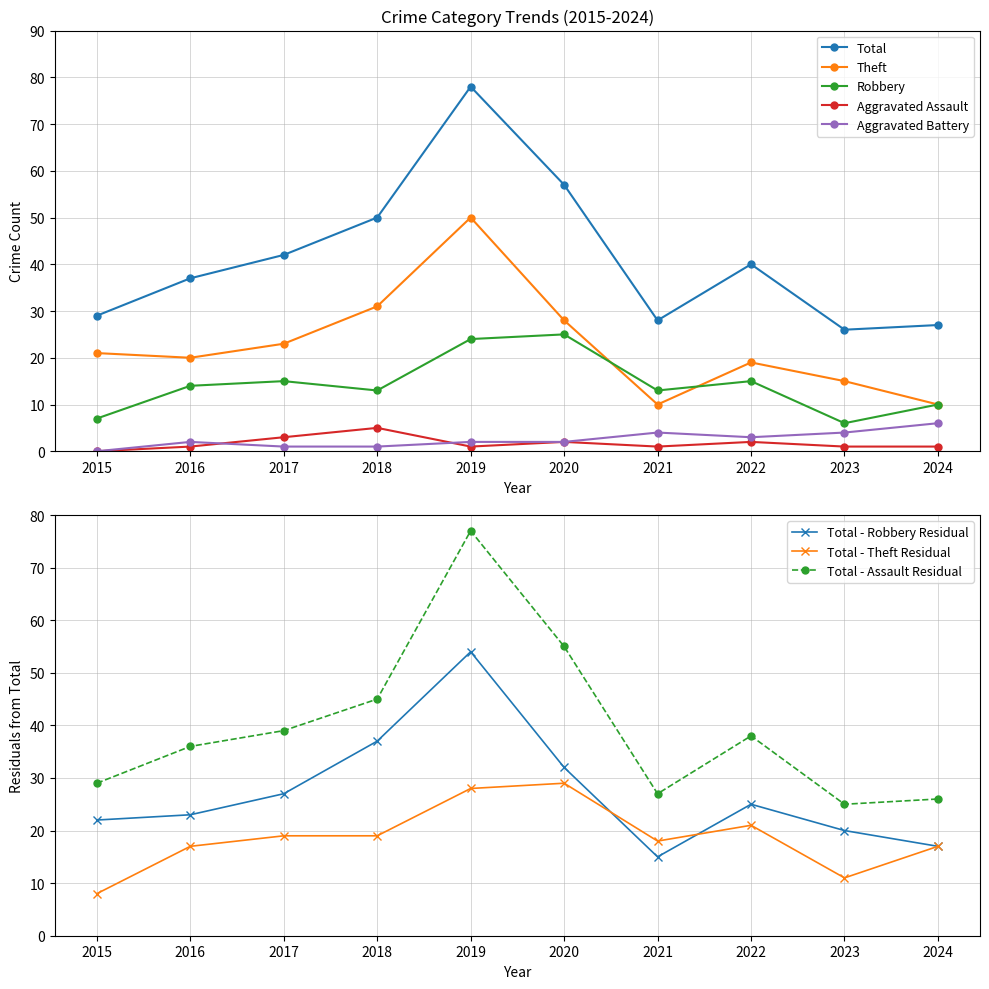

Is this an area chart (filled region under the line)?

No